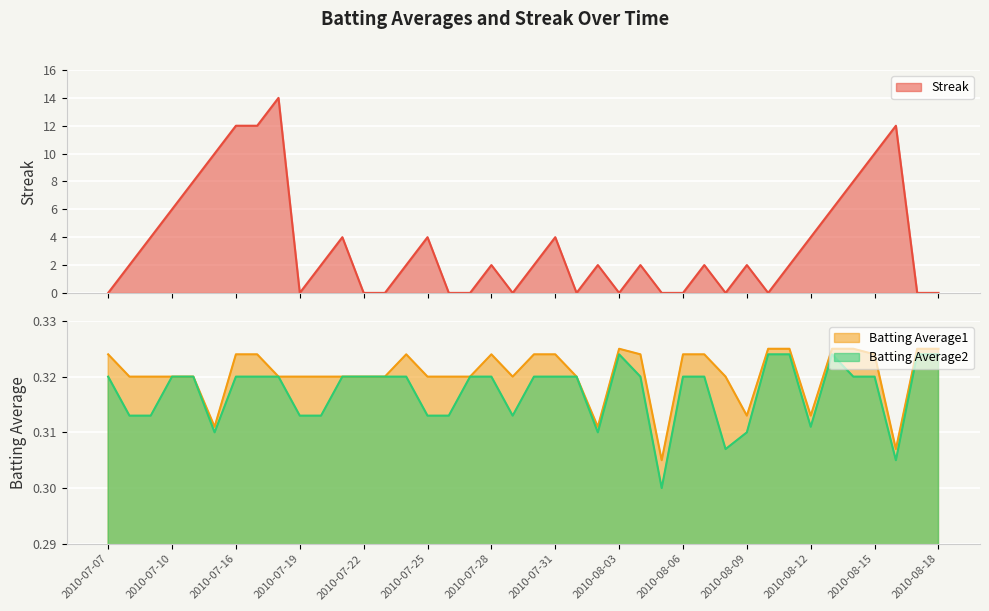

Rank the categories by Batting Average1 value from lowest to highest.

2010-08-05, 2010-08-16, 2010-07-15, 2010-08-02, 2010-08-09, 2010-08-12, 2010-07-08, 2010-07-09, 2010-07-10, 2010-07-11, 2010-07-18, 2010-07-19, 2010-07-20, 2010-07-21, 2010-07-22, 2010-07-23, 2010-07-25, 2010-07-26, 2010-07-27, 2010-07-29, 2010-08-01, 2010-08-08, 2010-07-07, 2010-07-16, 2010-07-17, 2010-07-24, 2010-07-28, 2010-07-30, 2010-07-31, 2010-08-04, 2010-08-06, 2010-08-07, 2010-08-15, 2010-08-03, 2010-08-10, 2010-08-11, 2010-08-13, 2010-08-14, 2010-08-17, 2010-08-18